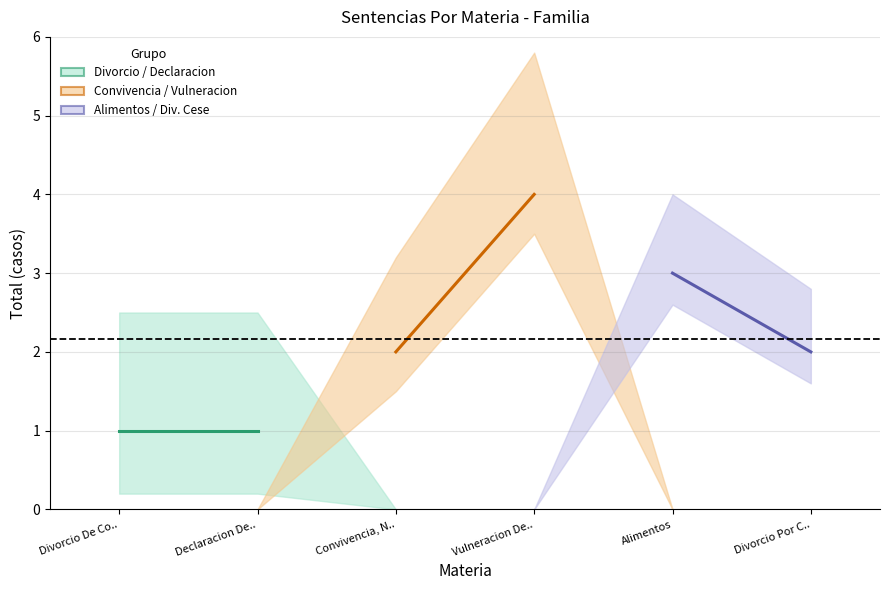

What is the minimum value for Alimentos / Div. Cese?

2